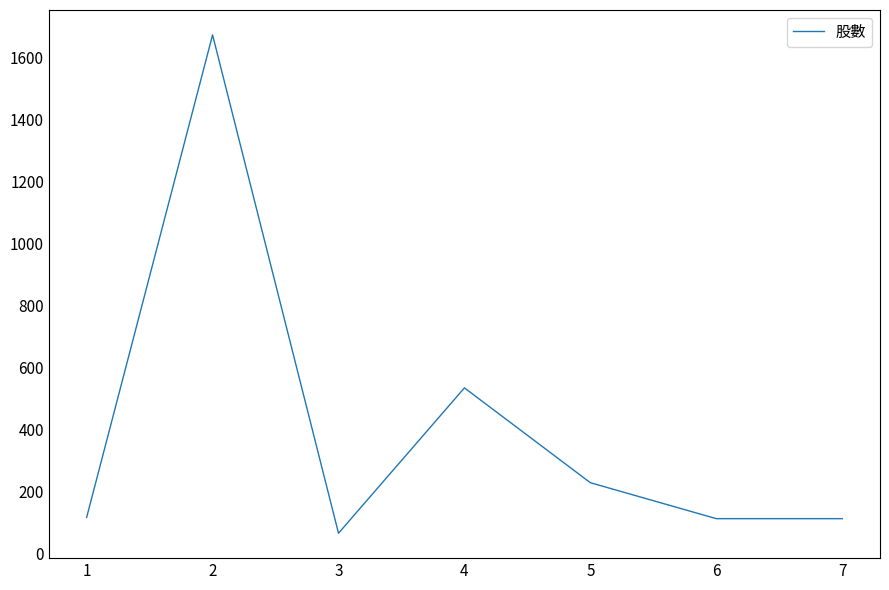

The value at 4 is 847. True or false?

False